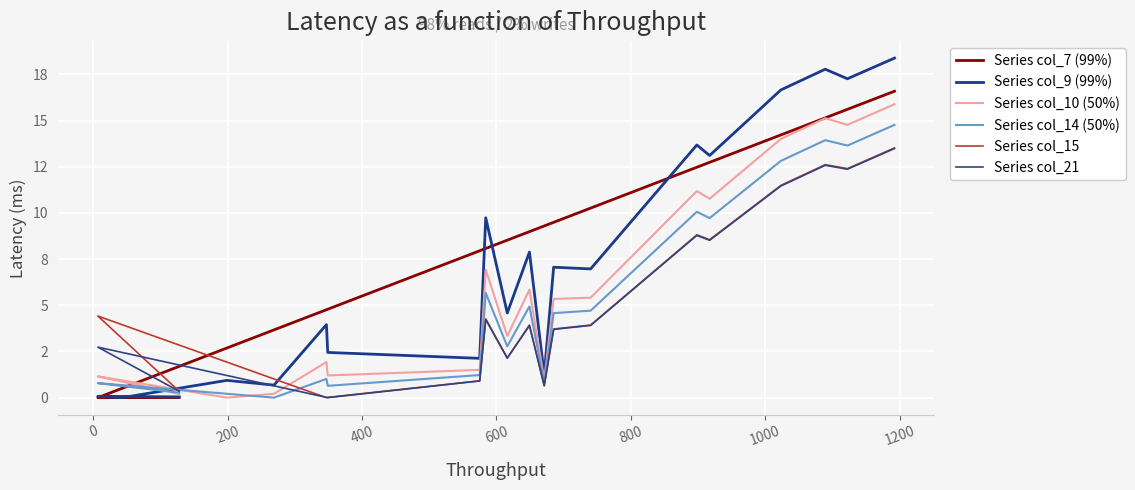

The Series col_21 series shows 4824 at 12. True or false?

False